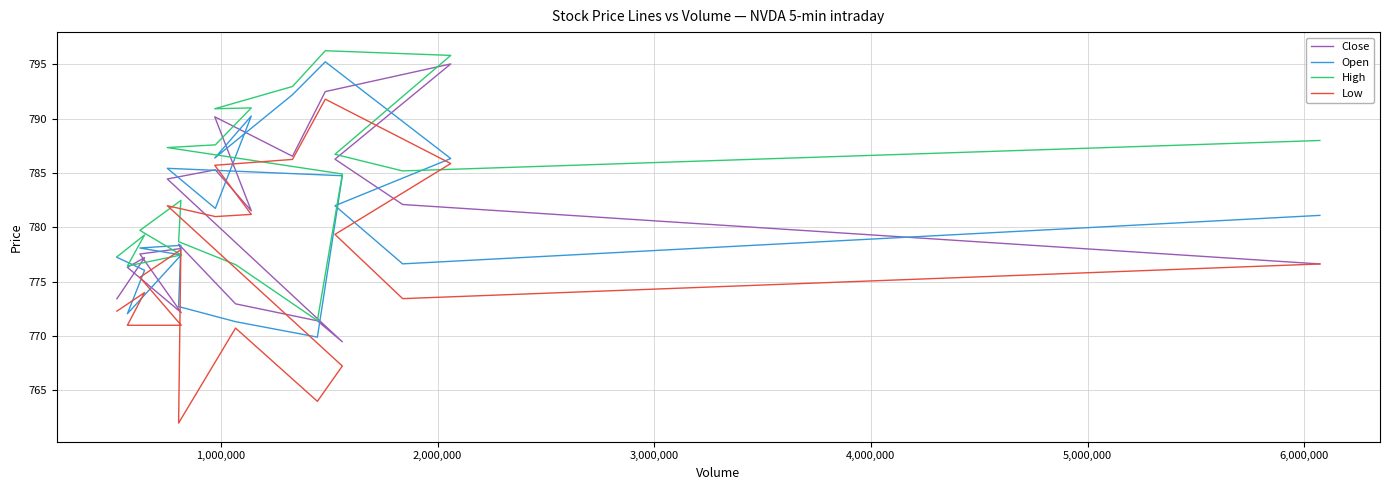

At how many categories does at least one series exceed 786?

9